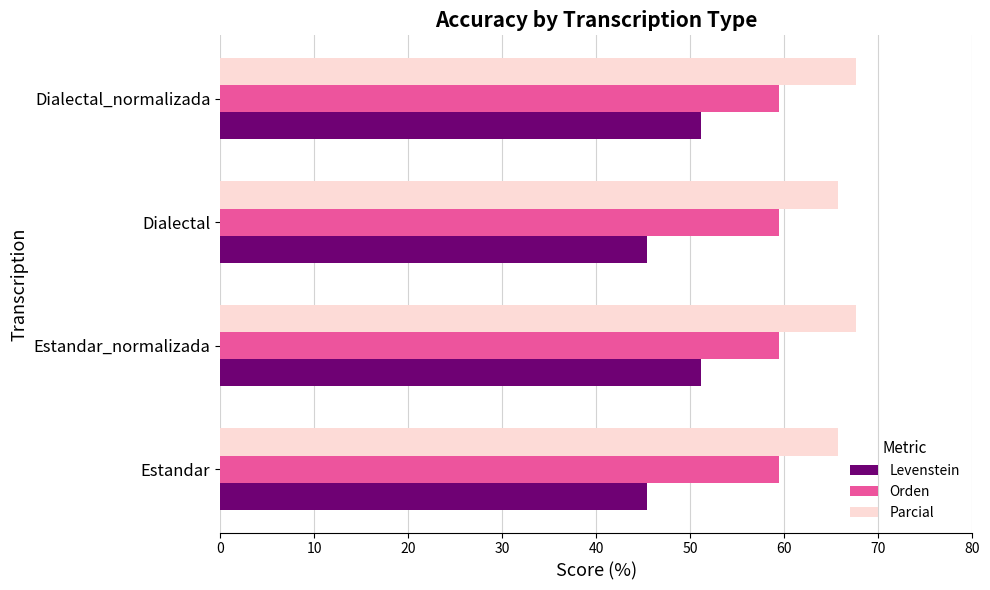

Is it true that Parcial equals 67.6 at Dialectal_normalizada?

True